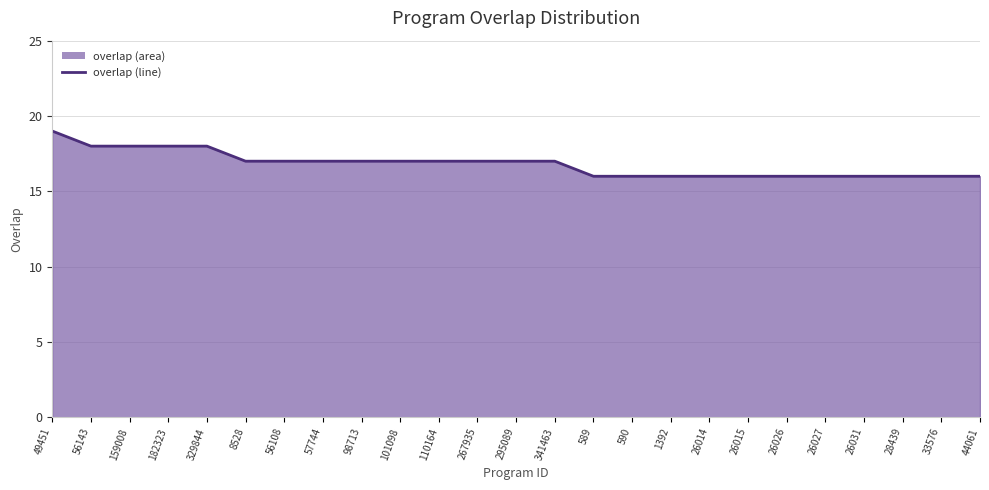

What is the label of the 5th point from the right?

26027